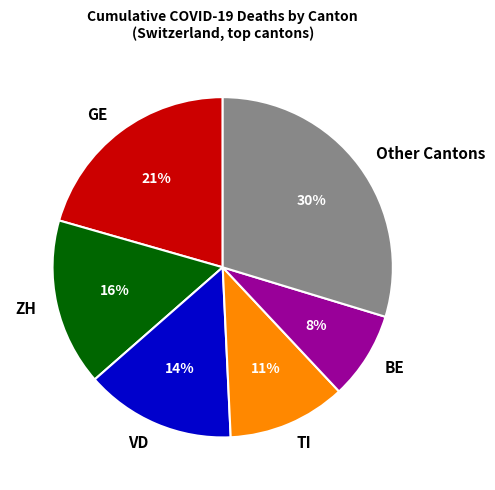

Is it true that GE is 35% of the pie?

False